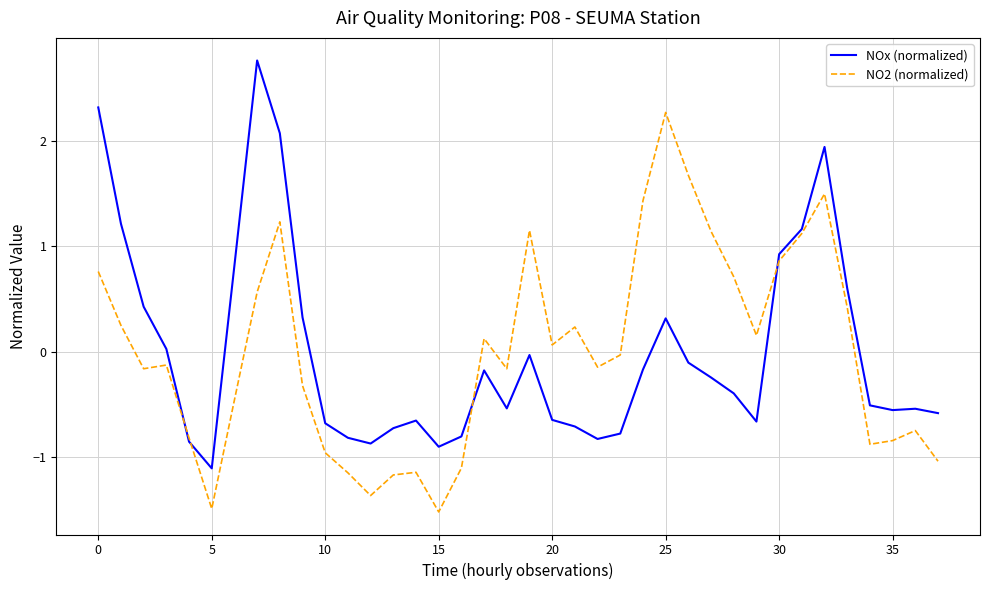

List the series in order of their peak value, lowest first.

NO2 (normalized), NOx (normalized)